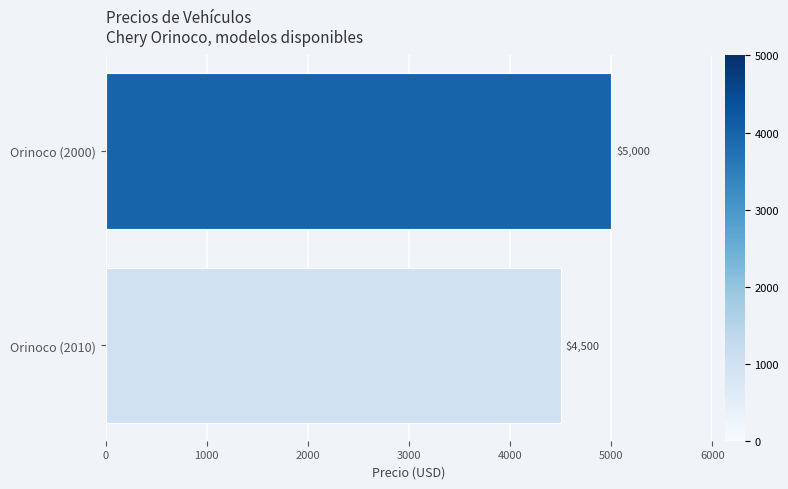

Reading bottom to top, transcribe all the data shown in this chart.

Orinoco (2010)=4500	Orinoco (2000)=5000